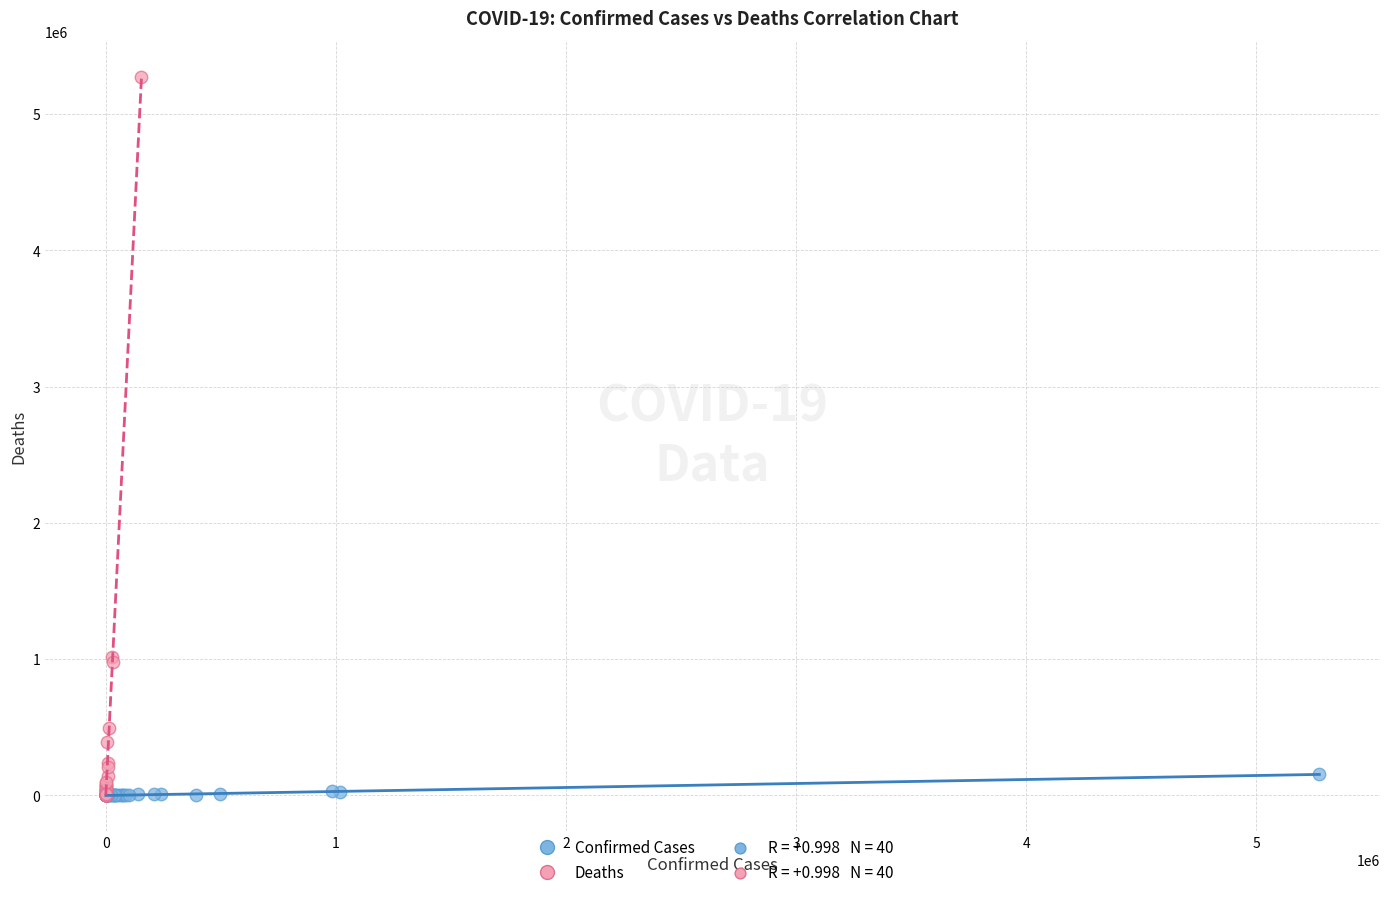

Which series reaches the maximum Y coordinate?

Deaths